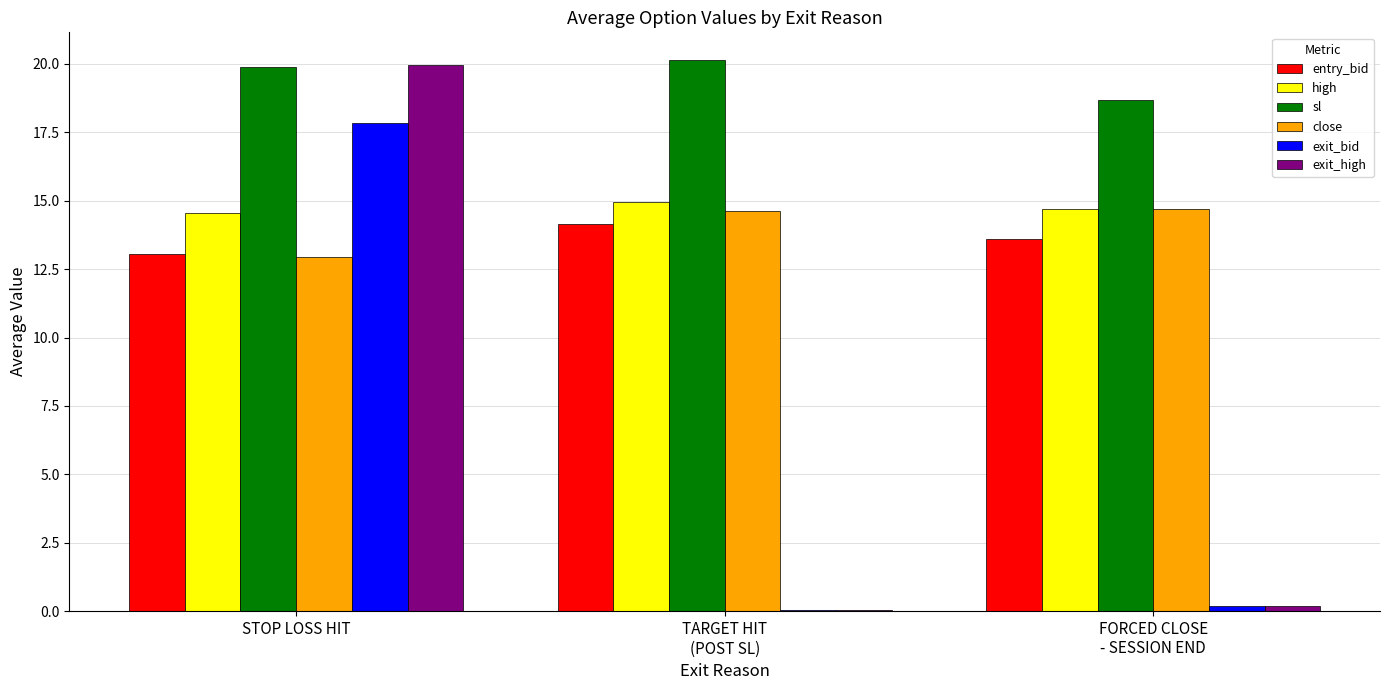

What is the maximum value for close?

14.7